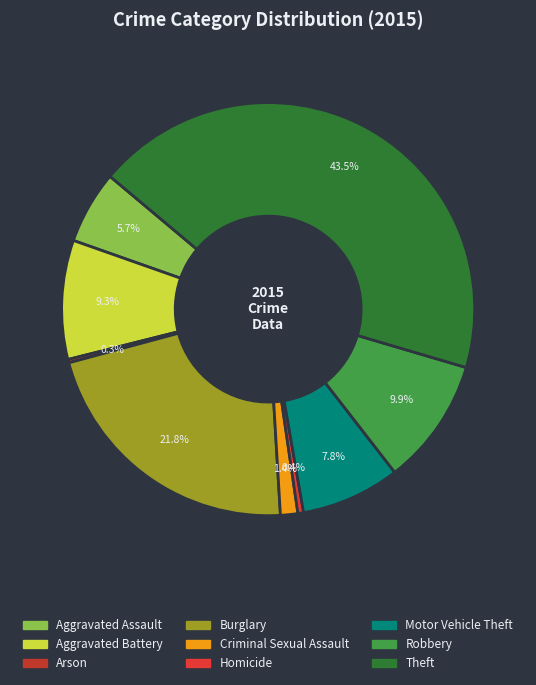

Count the number of slices in the pie.

9